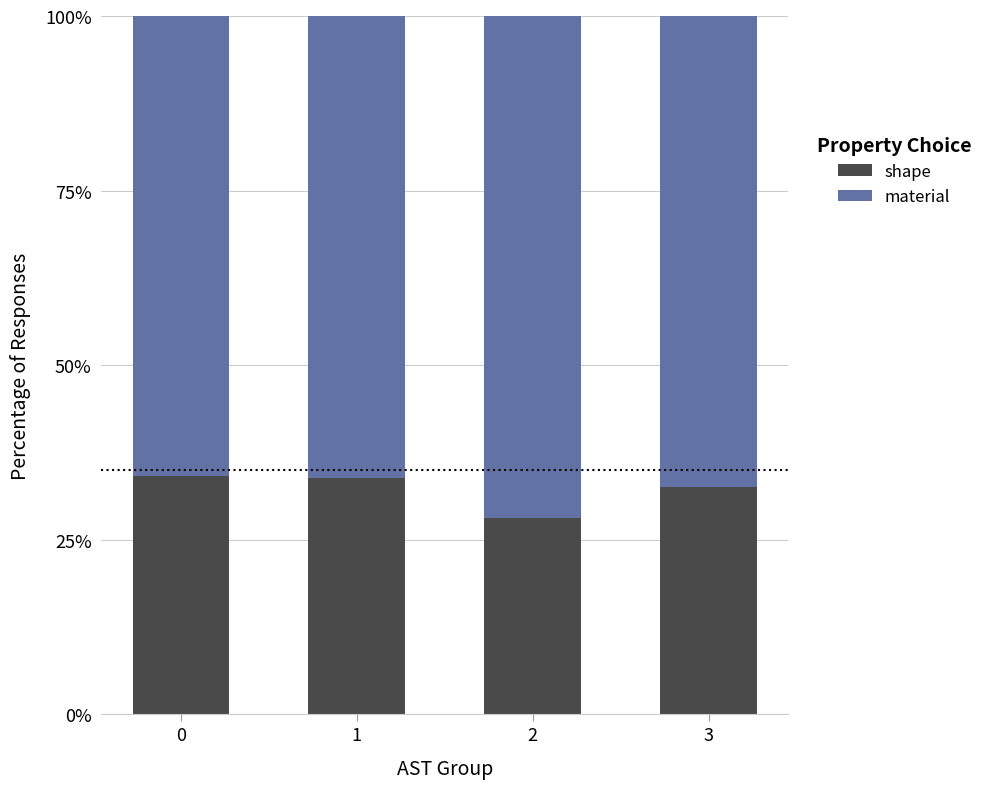

The shape series shows 19.0 at 2. True or false?

False